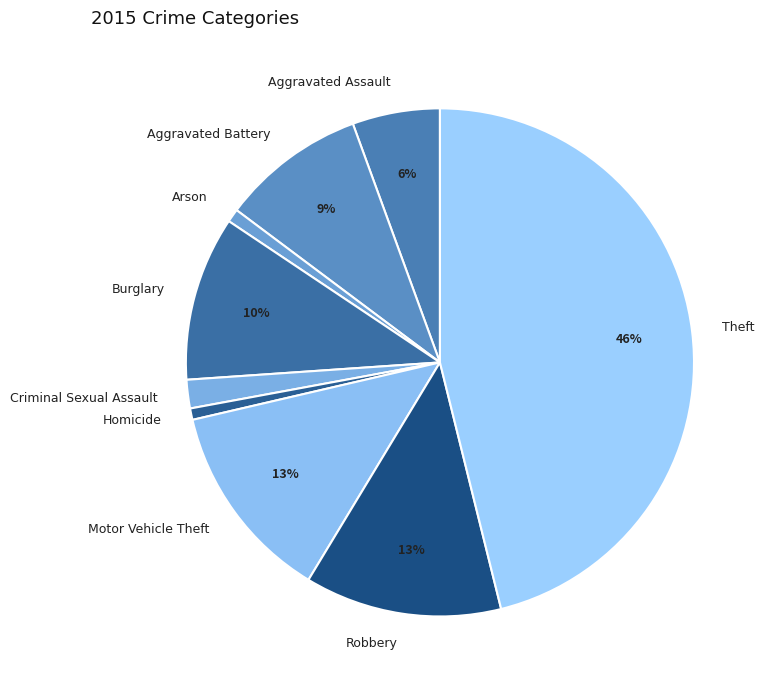

Does Robbery account for over 50% of the chart?

No